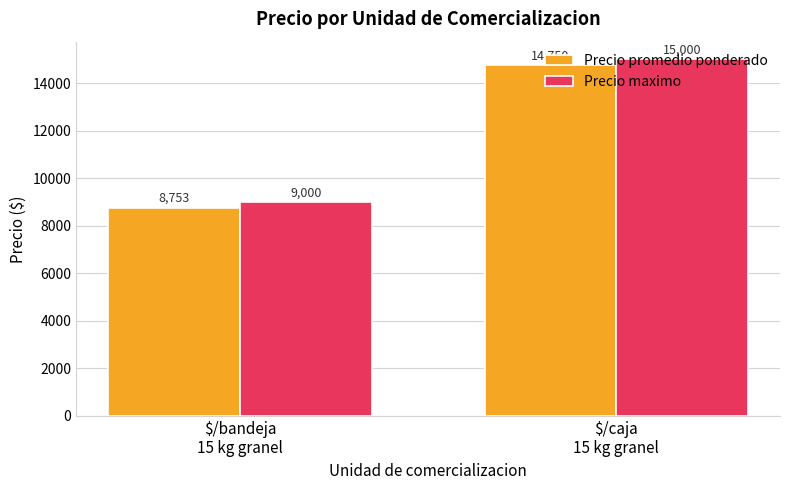

What is the value of the Precio promedio ponderado bar at the 1st from the left?

8753.4